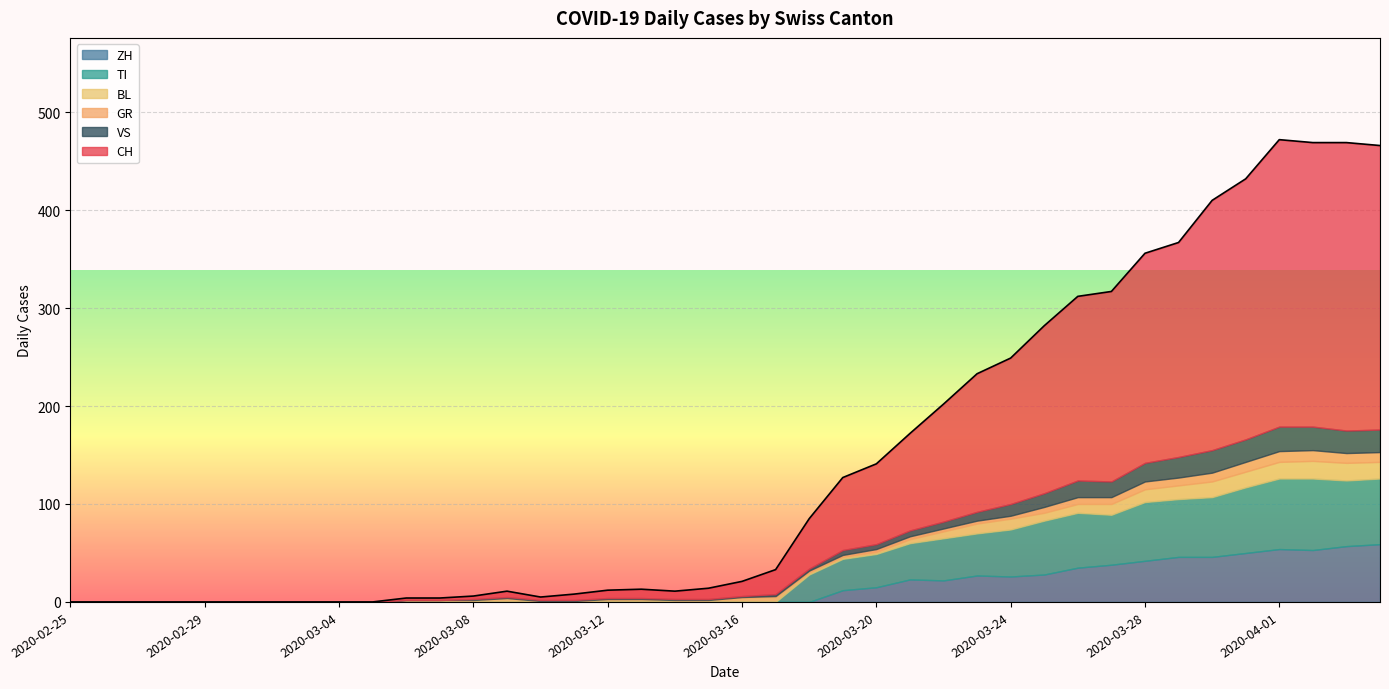

The CH series shows 100 at 2020-03-25. True or false?

False